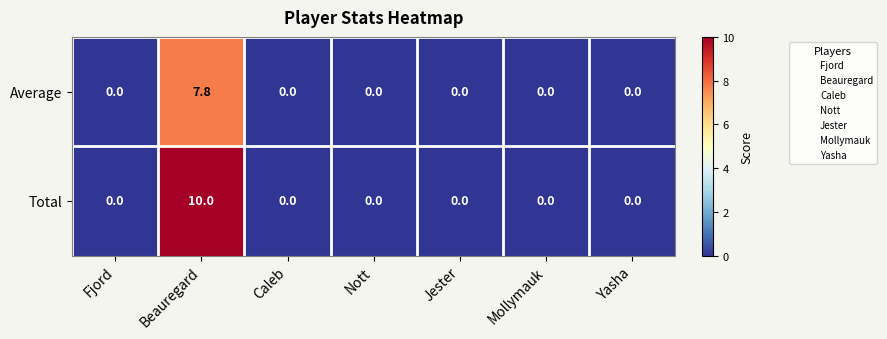

What is the maximum value shown in the chart?

10.0